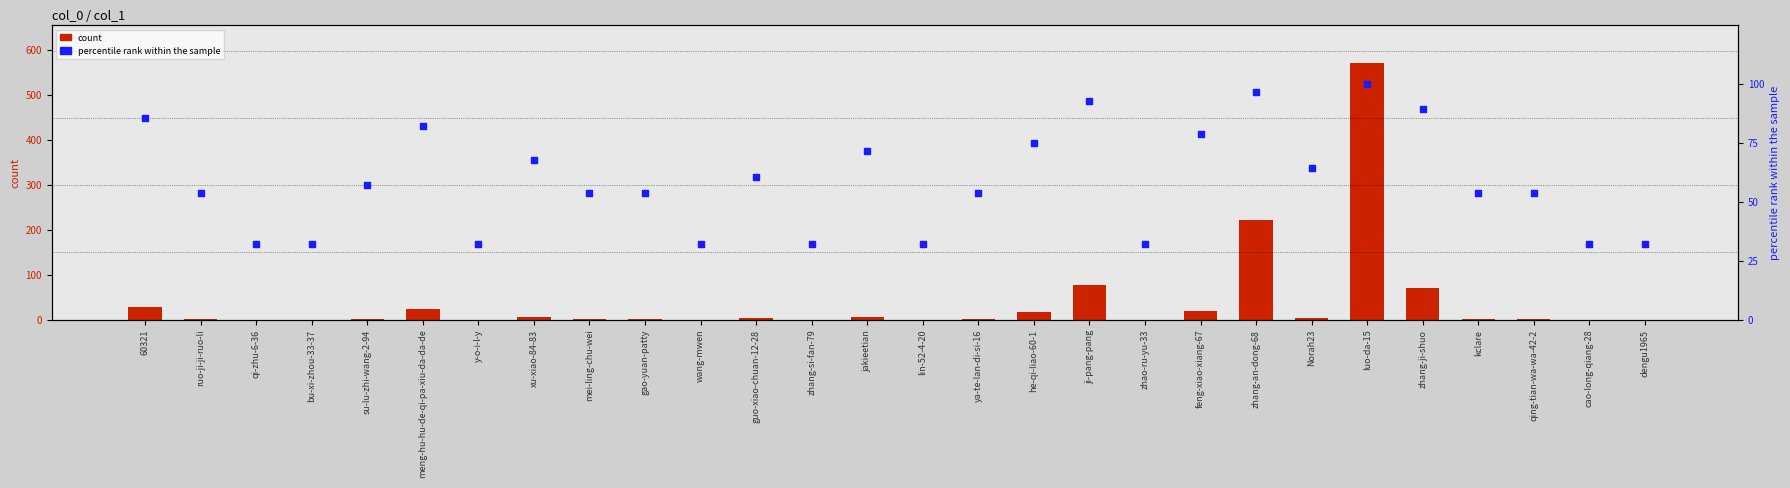

What is the total value across all series at 60321?

113.7